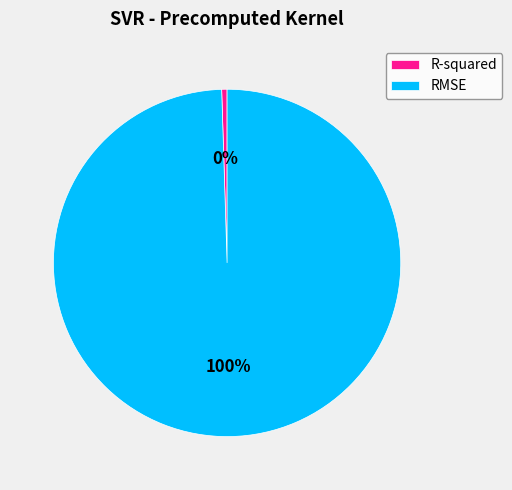

Does any single category account for the majority?

Yes